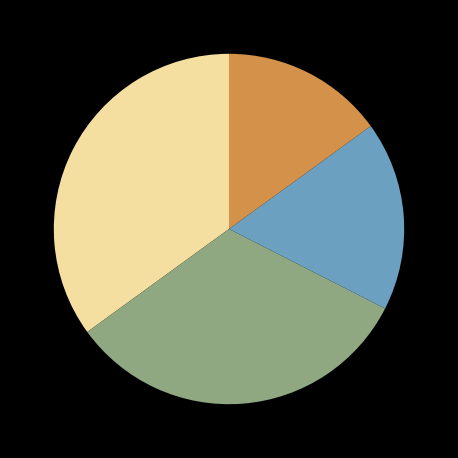

Is there any slice that represents more than half of the pie?

No